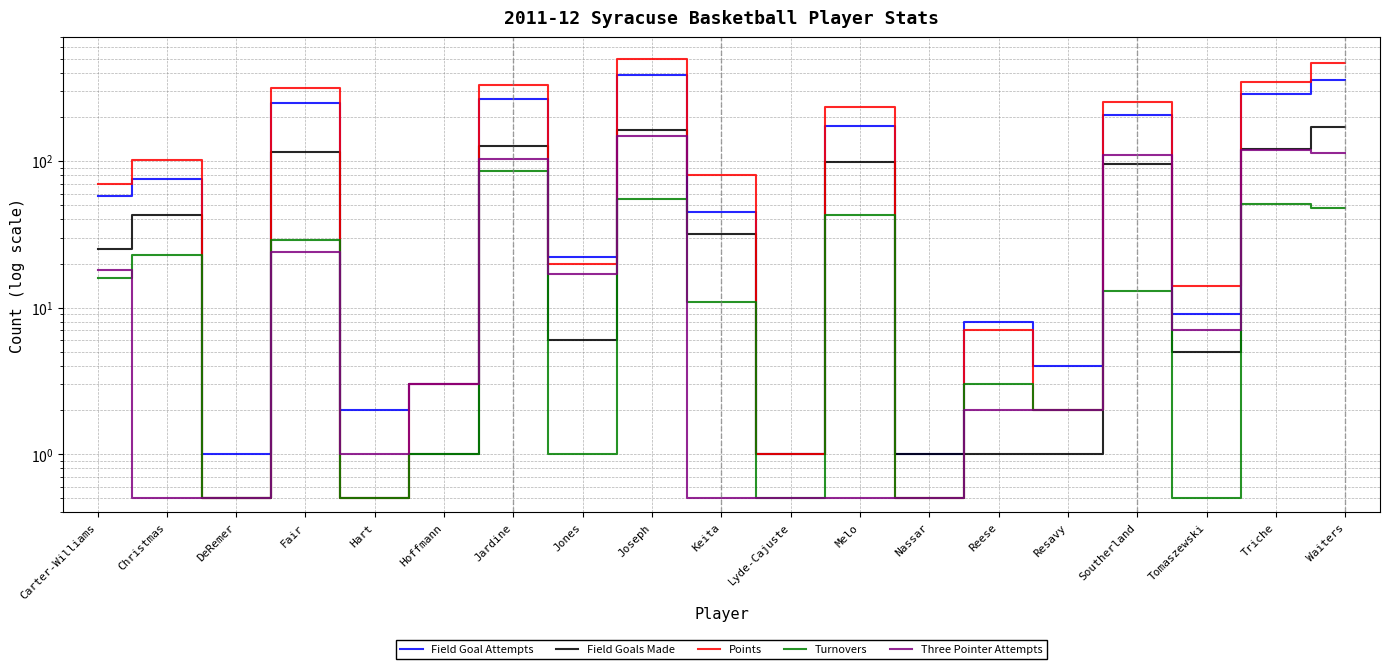

Between Lyde-Cajuste and Southerland, which series saw the biggest shift?

Points